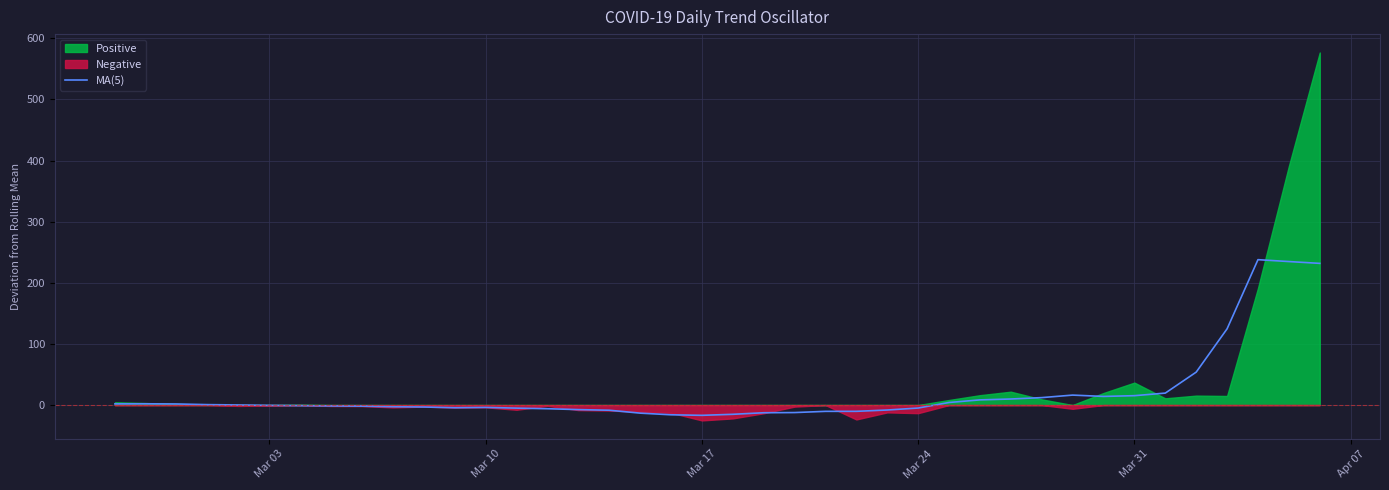

Does the chart display data point markers on the line(s)?

No